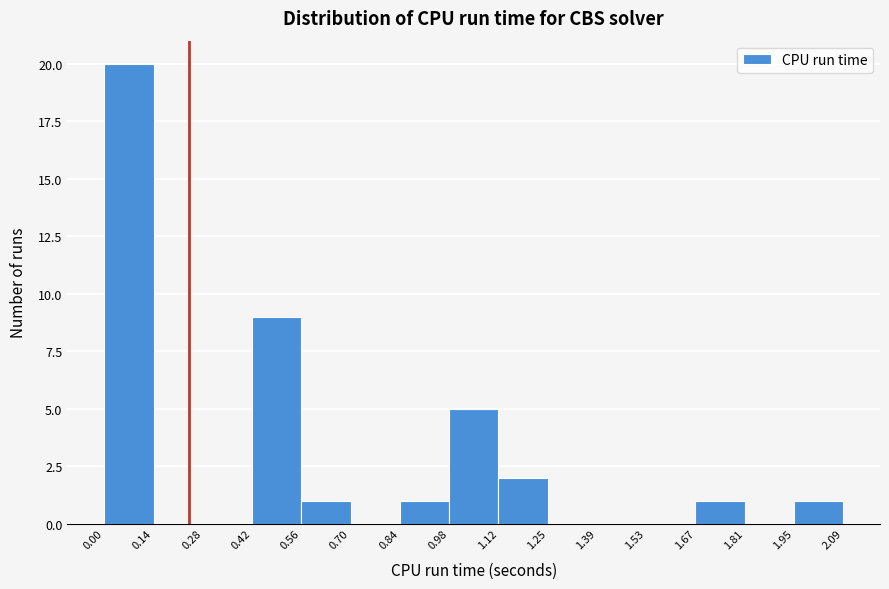

Reading left to right, transcribe this chart: for each bar, give the range it covers on the x-axis and its height. The values are not printed on the chart, so give them approximately, as read against the axis.

0.00 to 0.14: 20
0.14 to 0.28: 0
0.28 to 0.42: 0
0.42 to 0.56: 9
0.56 to 0.70: 1
0.70 to 0.84: 0
0.84 to 0.98: 1
0.98 to 1.12: 5
1.12 to 1.25: 2
1.25 to 1.39: 0
1.39 to 1.53: 0
1.53 to 1.67: 0
1.67 to 1.81: 1
1.81 to 1.95: 0
1.95 to 2.09: 1